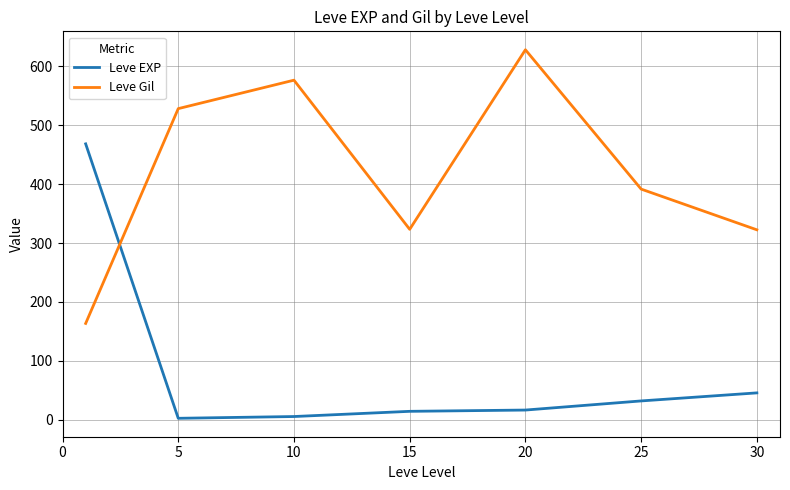

What is the difference between the second highest and second lowest values in the Leve Gil series?

254.2